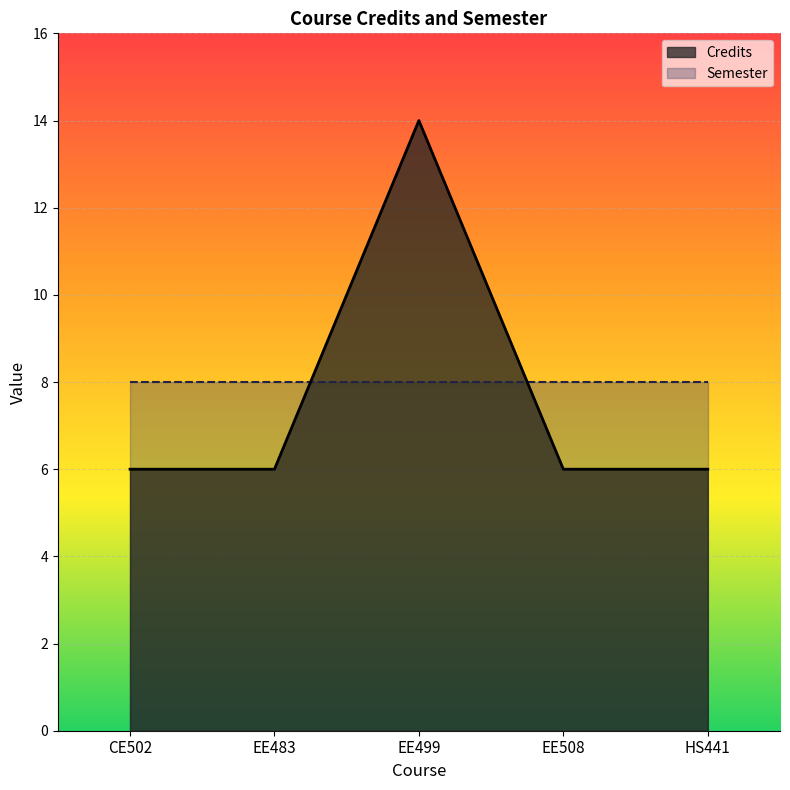

What is the maximum value shown in the chart?

14